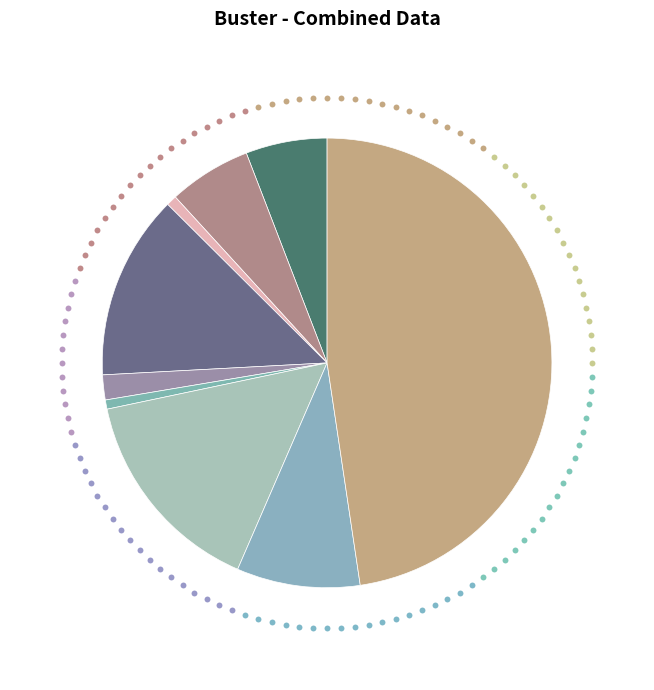

What is the total percentage of Burglary and Motor Vehicle Theft?

28.5%